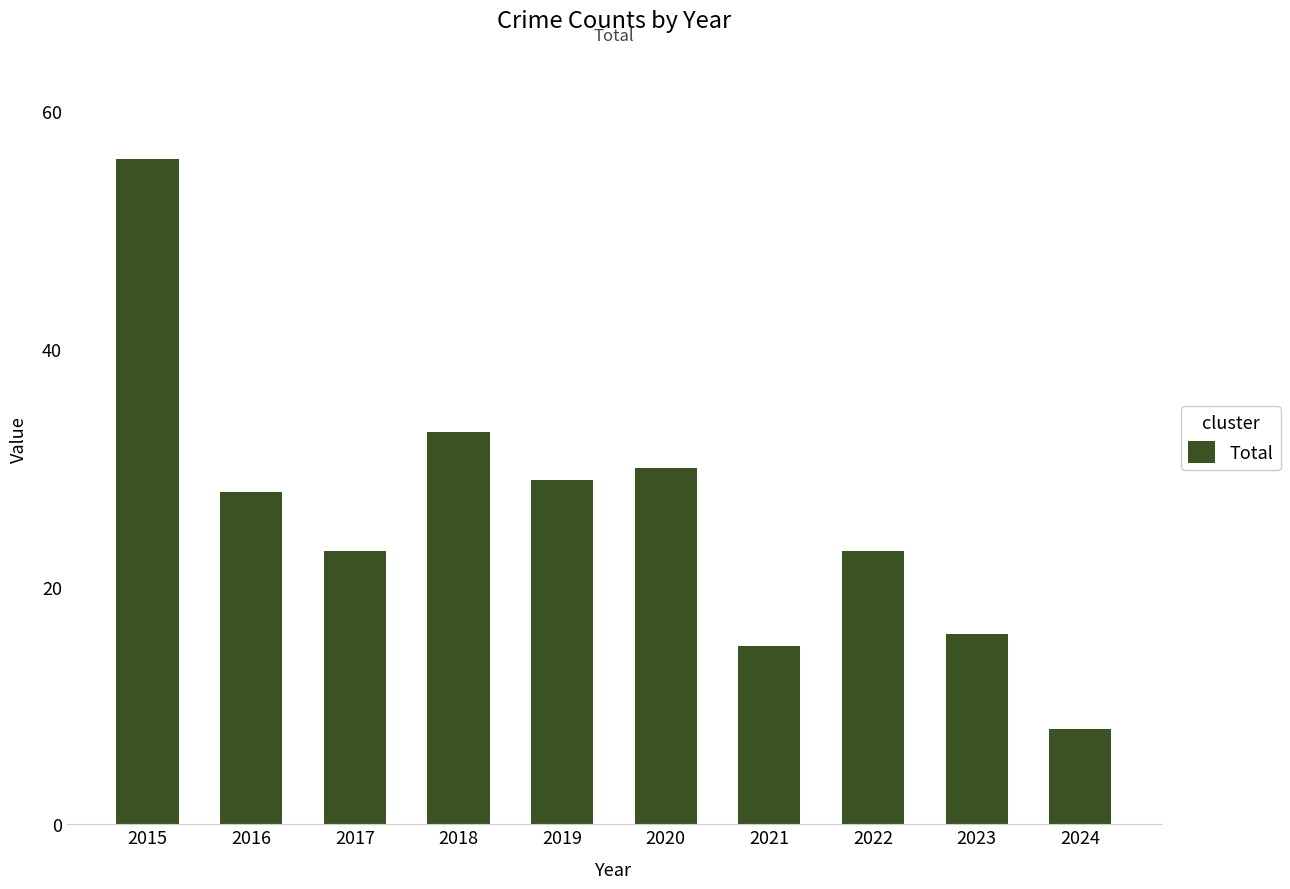

Which label corresponds to the smallest value in the chart?

2024